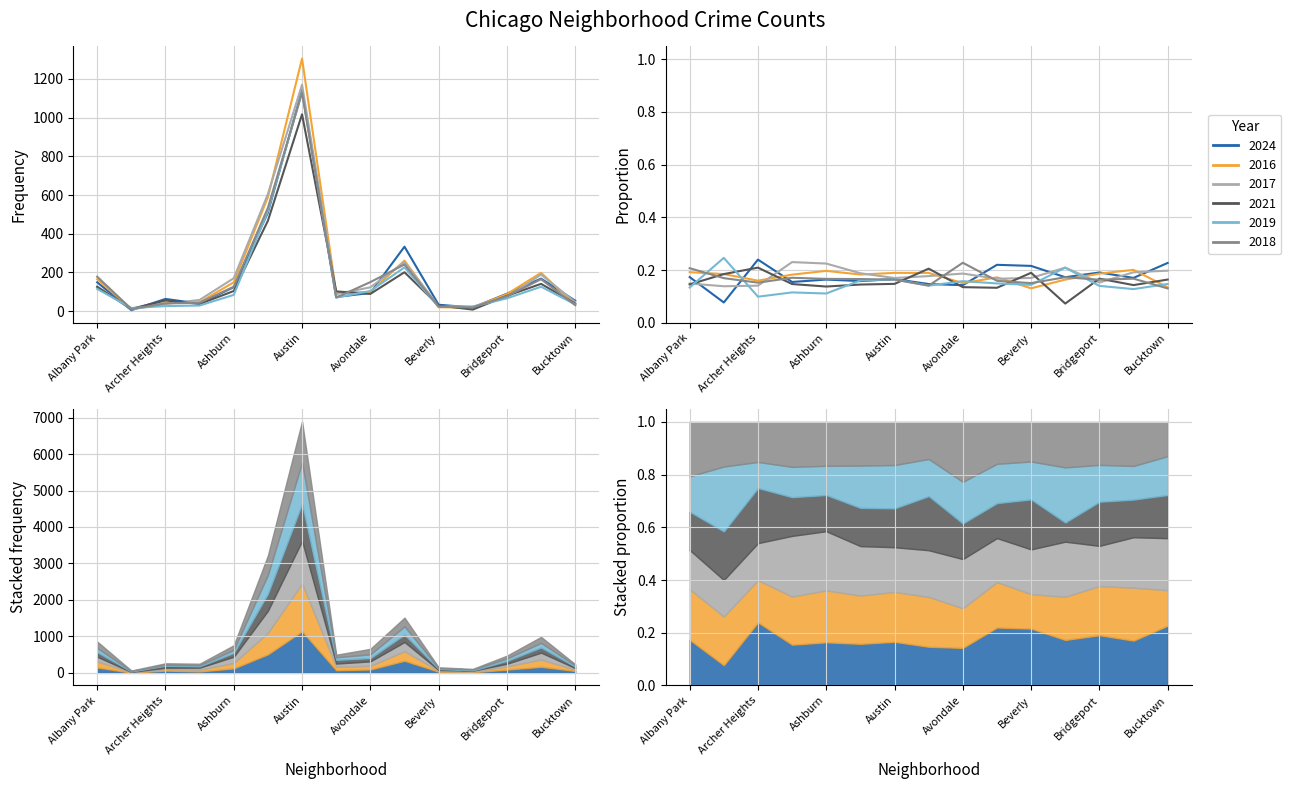

What position from the right is Bridgeport?

3